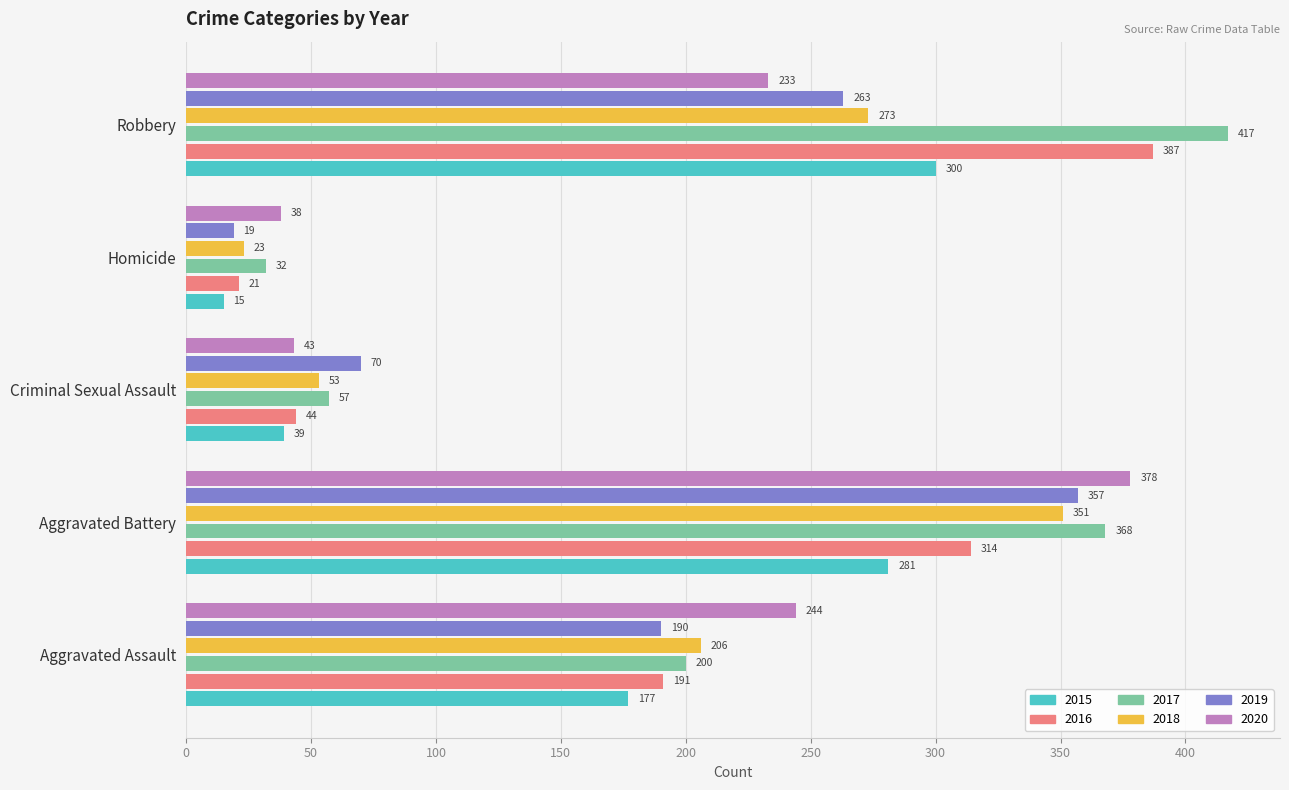

What is the difference between the highest and lowest values at Homicide?

23